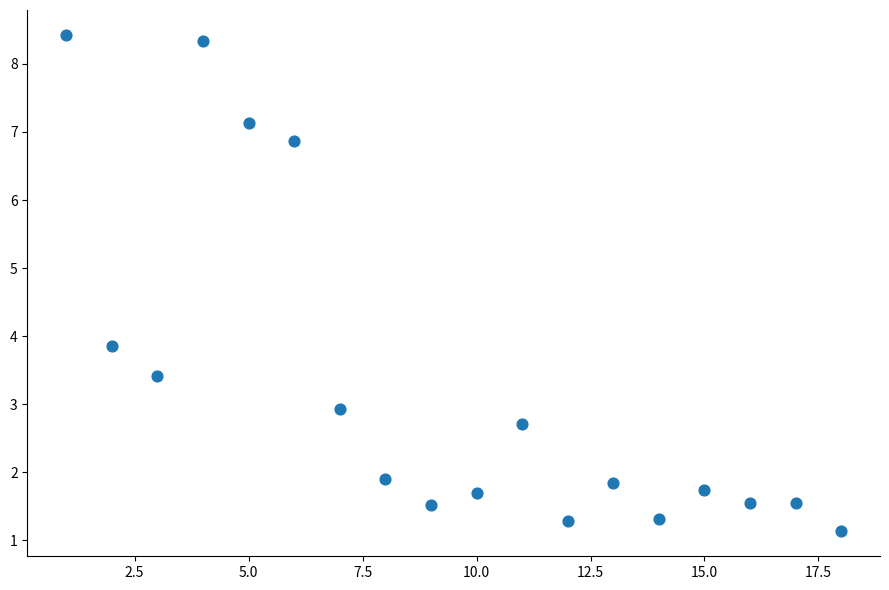

What is the range of Y values (max minus min)?

7.3